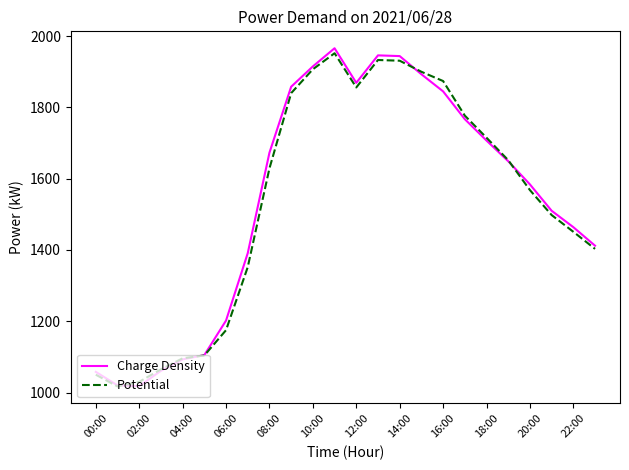

What is the minimum value shown in the chart?

1017